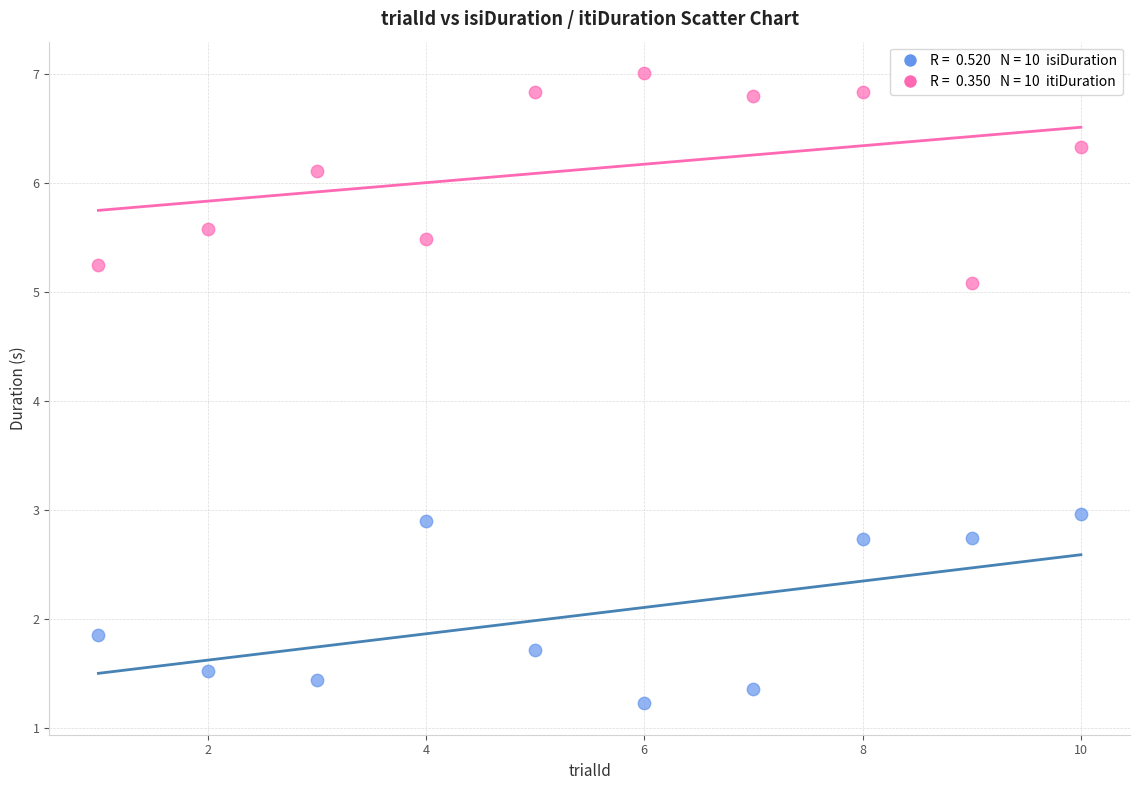

Across all data points, what is the range of X values (max minus min)?

9.0